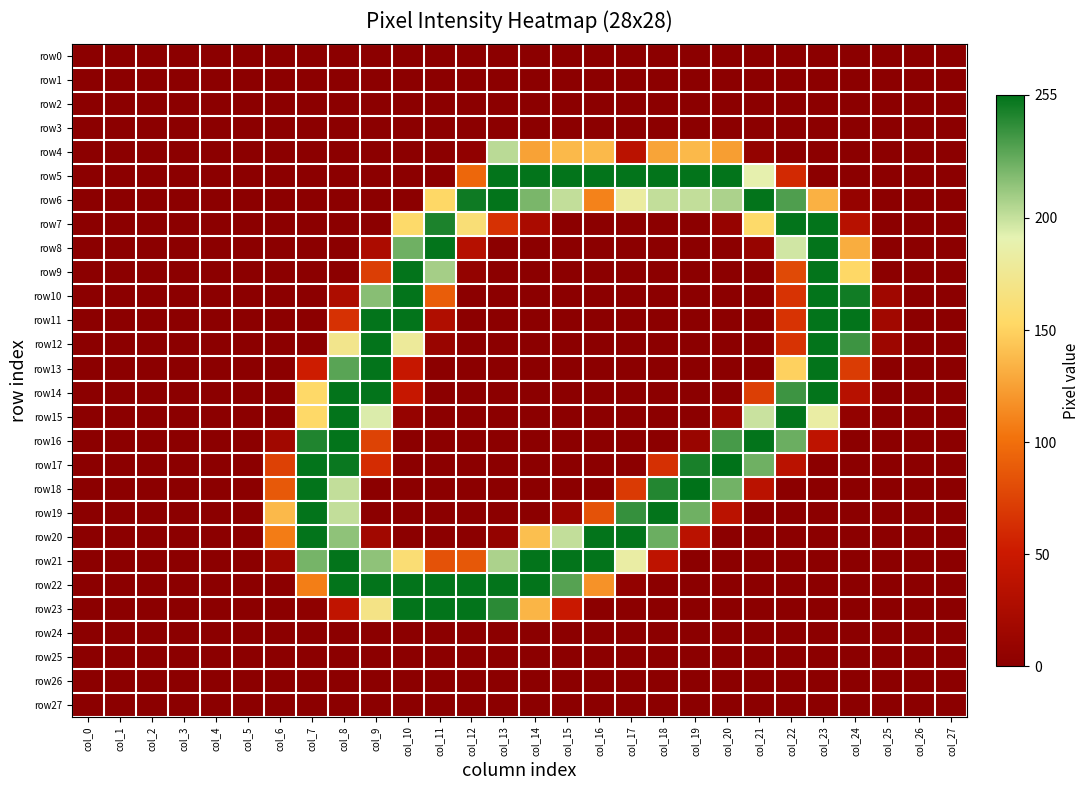

Rank the series by their maximum value, from lowest to highest.

row0, row1, row2, row3, row24, row25, row26, row27, row4, row5, row6, row7, row8, row9, row10, row11, row12, row13, row14, row15, row16, row19, row20, row21, row22, row23, row17, row18